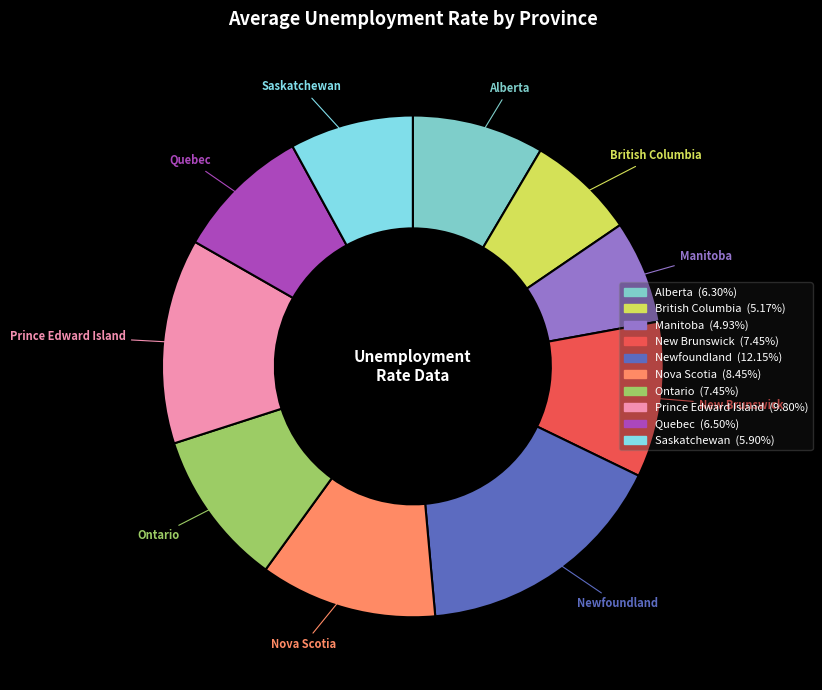

Count the number of slices in the pie.

10